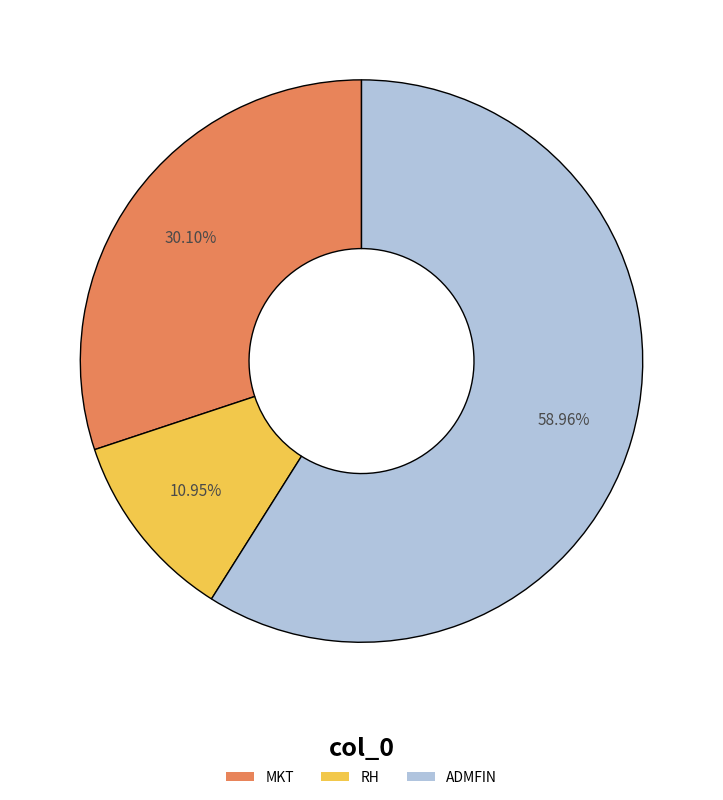

What percentage is NOT represented by RH?

89.1%